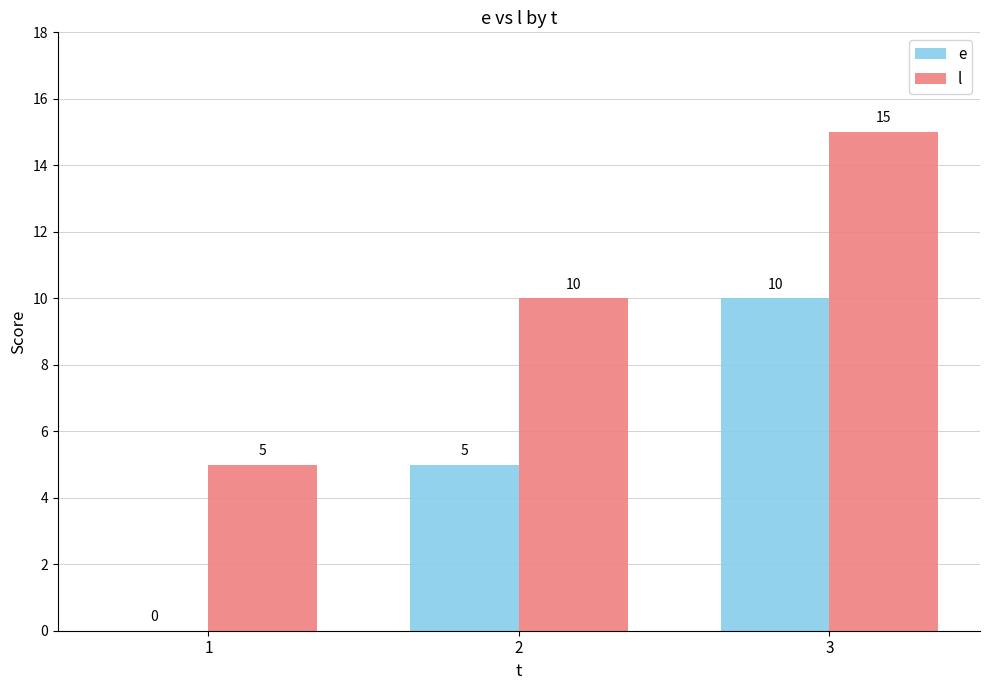

What is the maximum value shown in the chart?

15